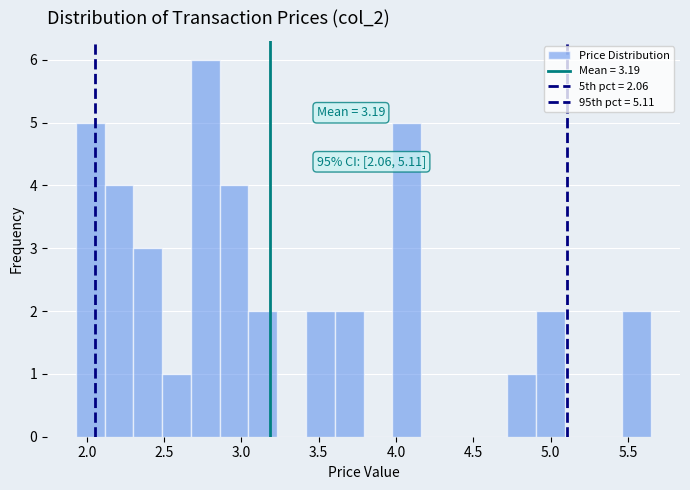

Read against the x-axis, roughly where is the centre of the tallest bar?

2.75